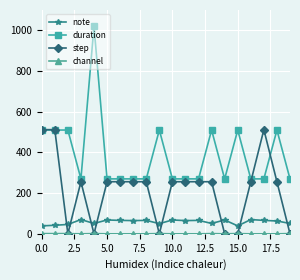

What is the value of the note point at the 1st from the left?

39